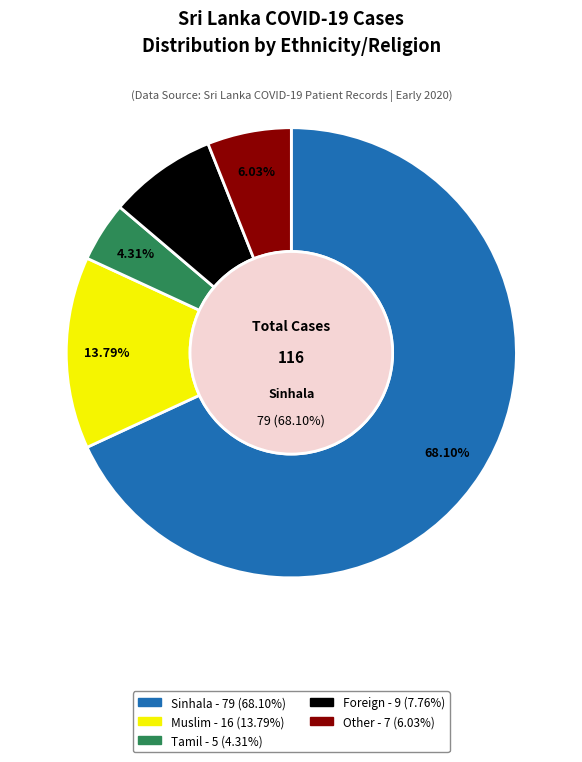

What is the largest slice in the pie chart?

Sinhala